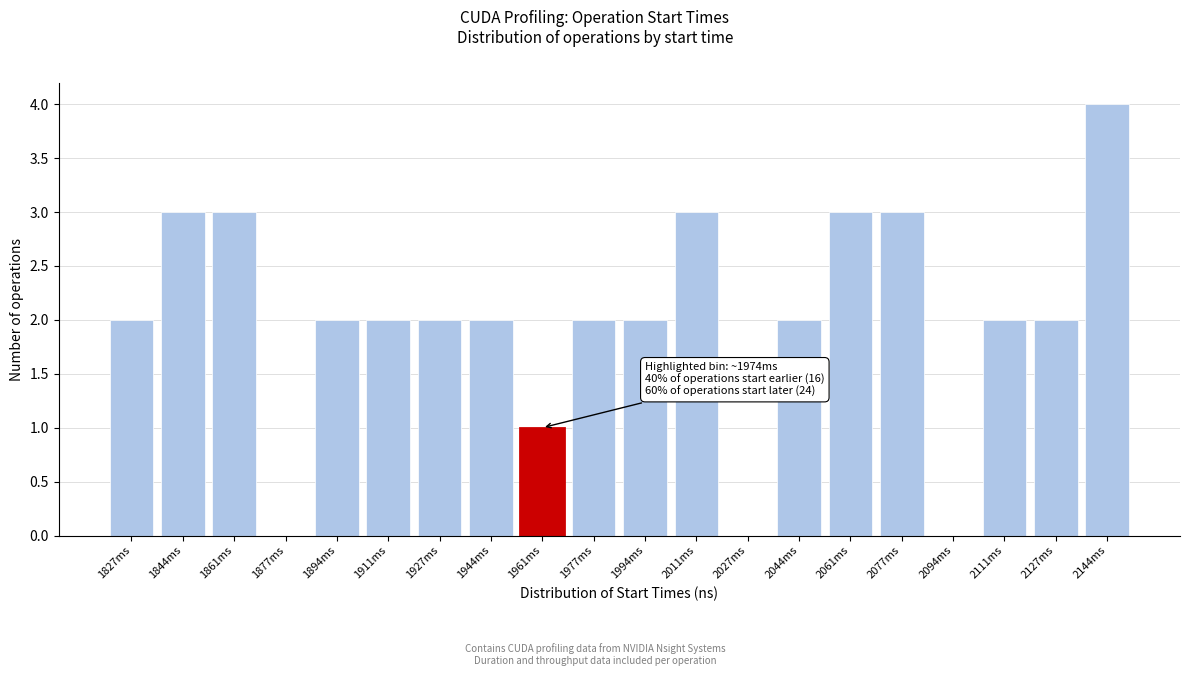

Reading left to right, transcribe all the data shown in this chart.

1827ms=2	1844ms=3	1861ms=3	1877ms=0	1894ms=2	1911ms=2	1927ms=2	1944ms=2	1961ms=1	1977ms=2	1994ms=2	2011ms=3	2027ms=0	2044ms=2	2061ms=3	2077ms=3	2094ms=0	2111ms=2	2127ms=2	2144ms=4